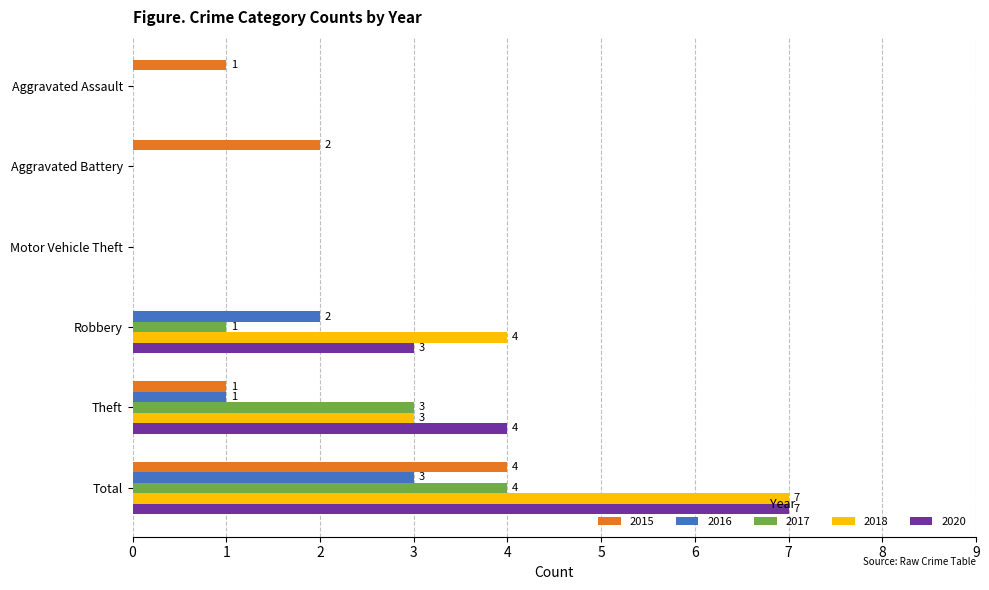

What is the highest value of the 2020 series?

7